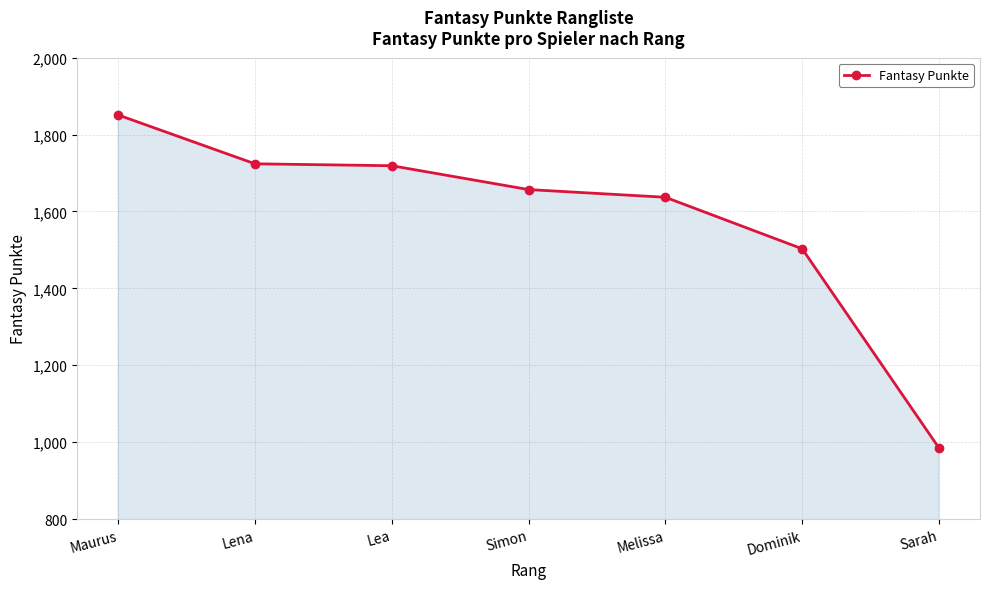

Is it true that the value at Lea is 1197?

False